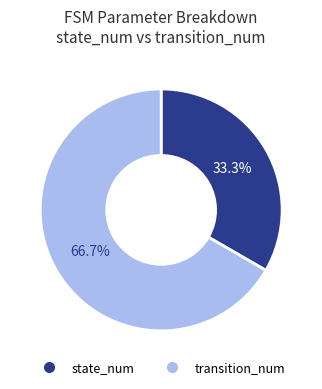

Do transition_num and state_num together represent more than half of the pie?

Yes